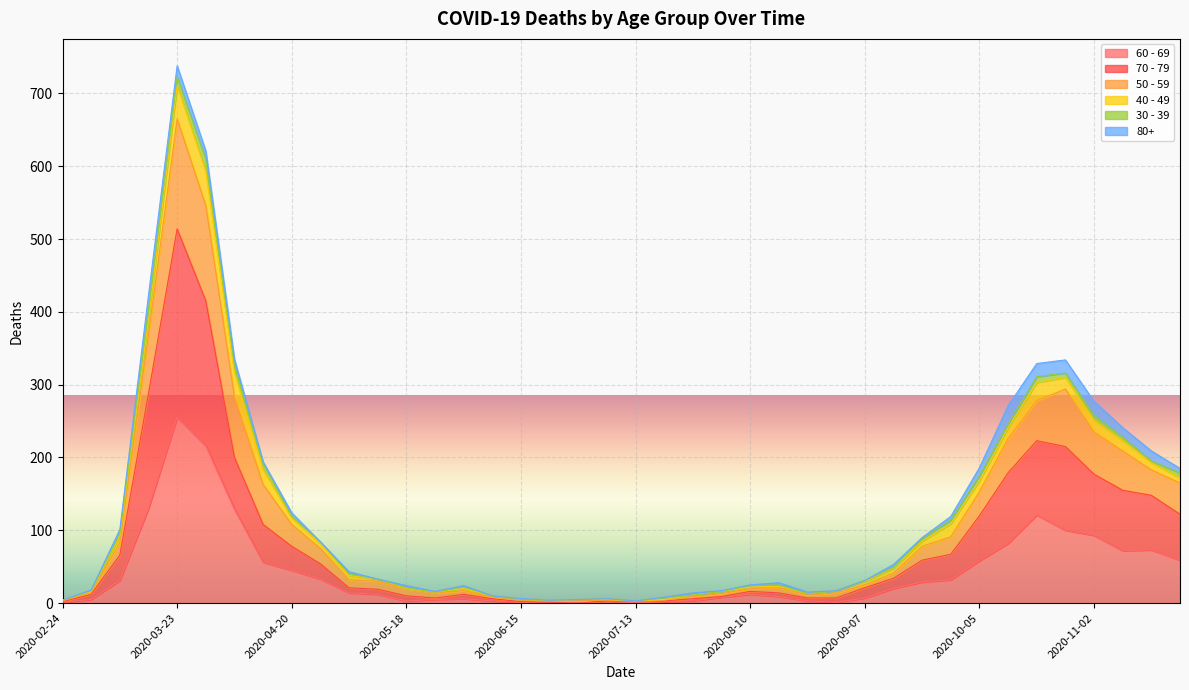

At which category is the sum across all series the highest?

2020-03-23